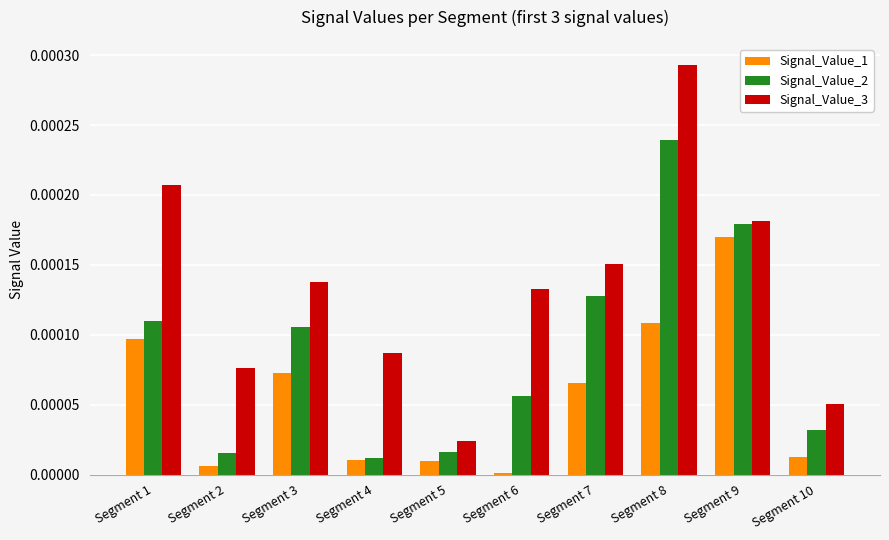

Between Segment 3 and Segment 9, which series saw the biggest shift?

Signal_Value_1